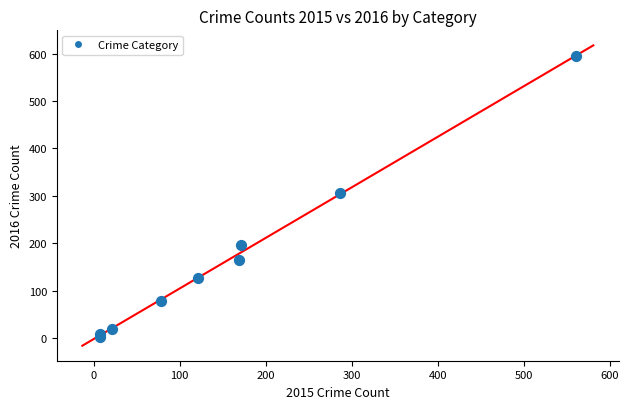

What Y value in the scatter plot is closest to 298?

307